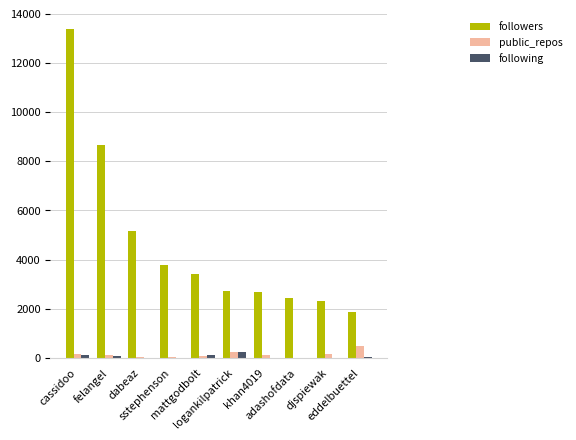

Between felangel and adashofdata, which series saw the biggest shift?

followers